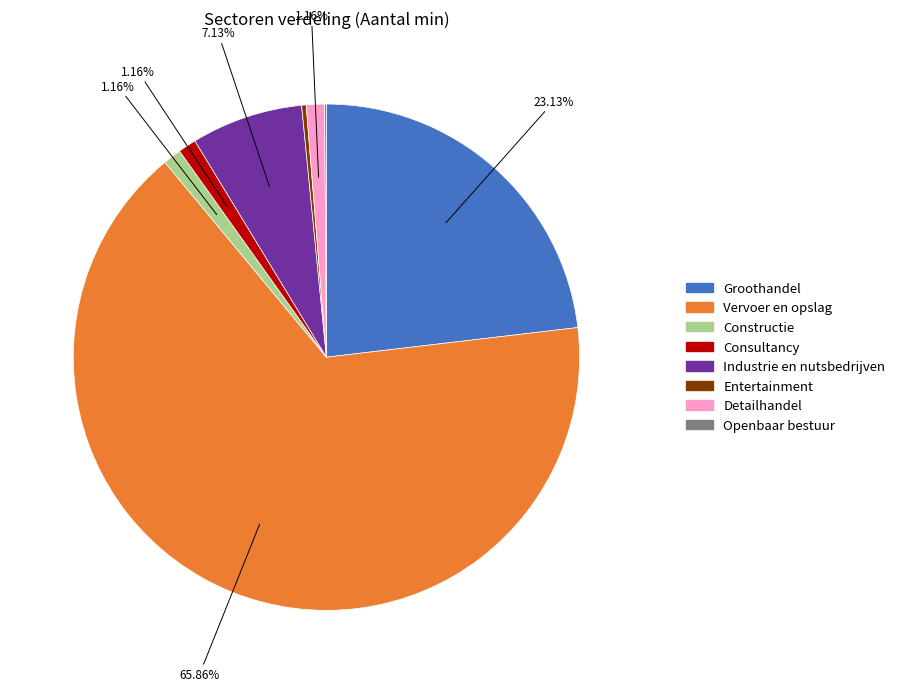

To the nearest percent, what percentage of the pie is Detailhandel?

1%